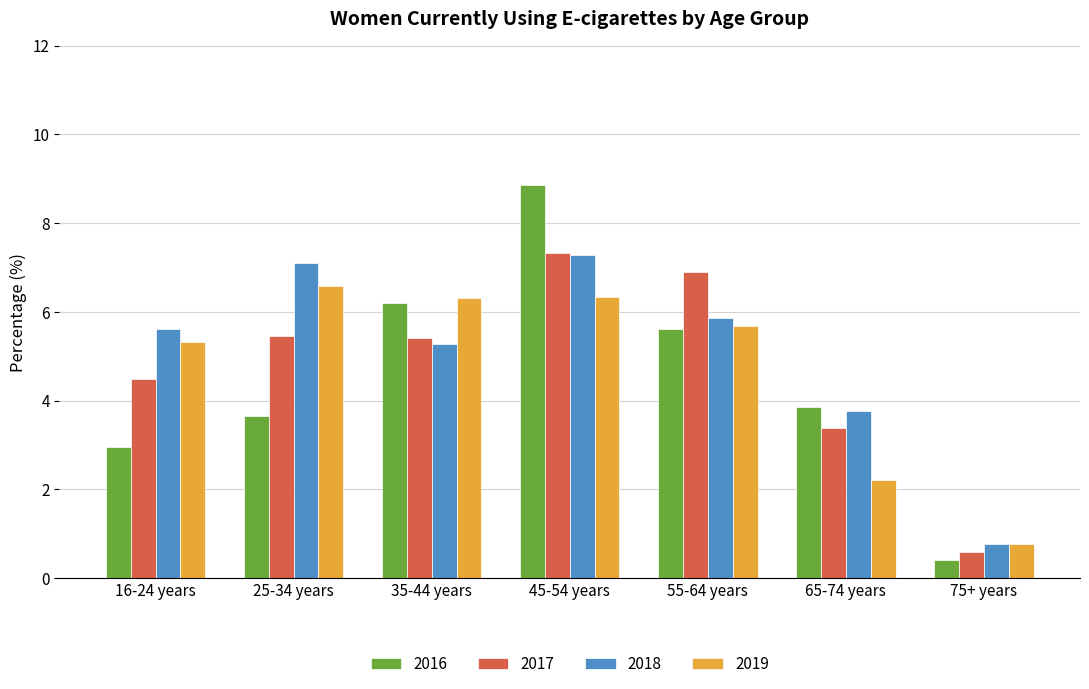

What is the value of the 2016 bar at the 2nd from the left?

3.7